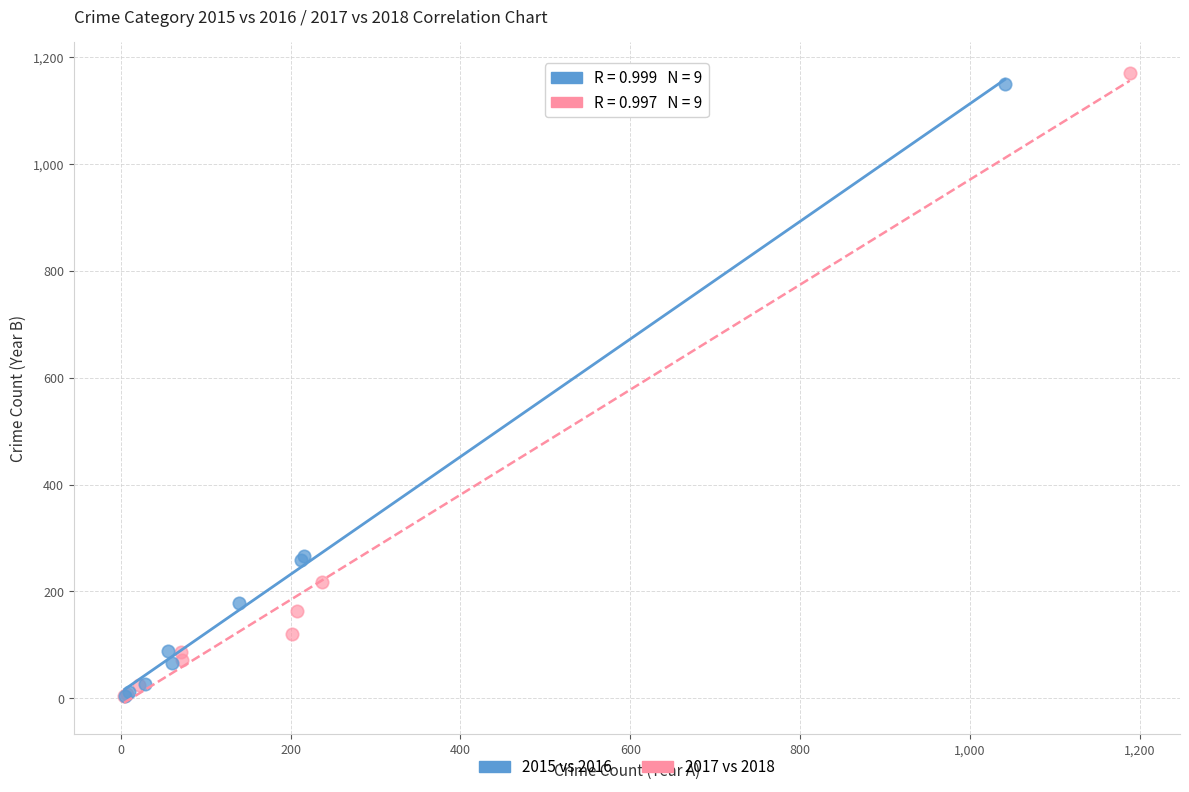

What are all the series names shown in the legend?

2015 vs 2016, 2017 vs 2018